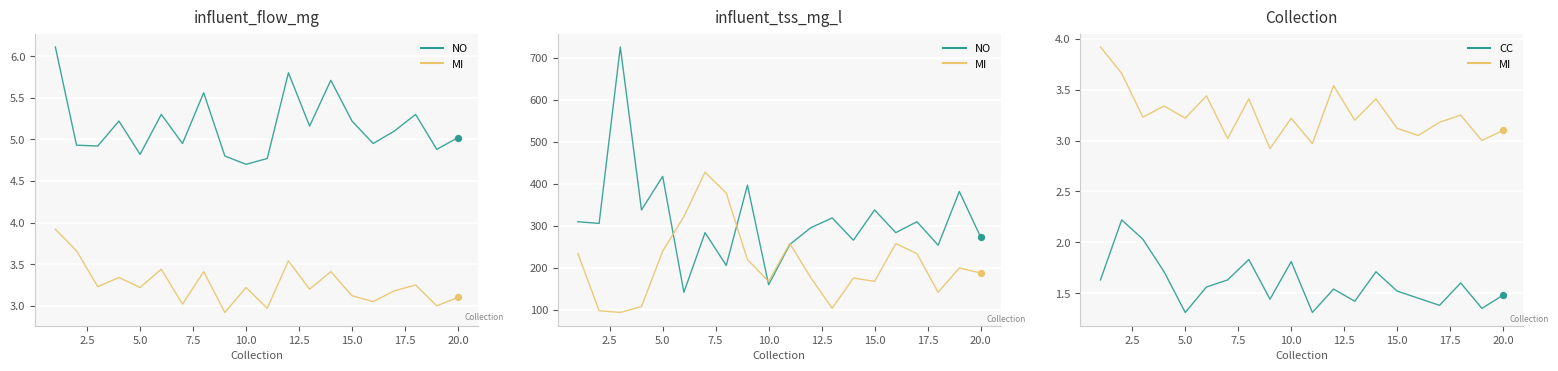

Which series has the largest Y range (max minus min)?

NO